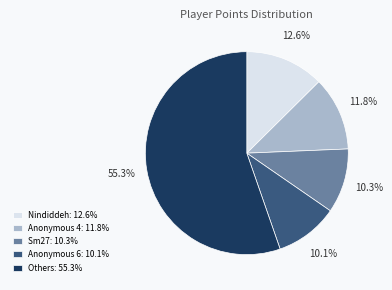

What is the ratio of the value at Nindiddeh: 12.6% to the value at Anonymous 6: 10.1%?

1.2